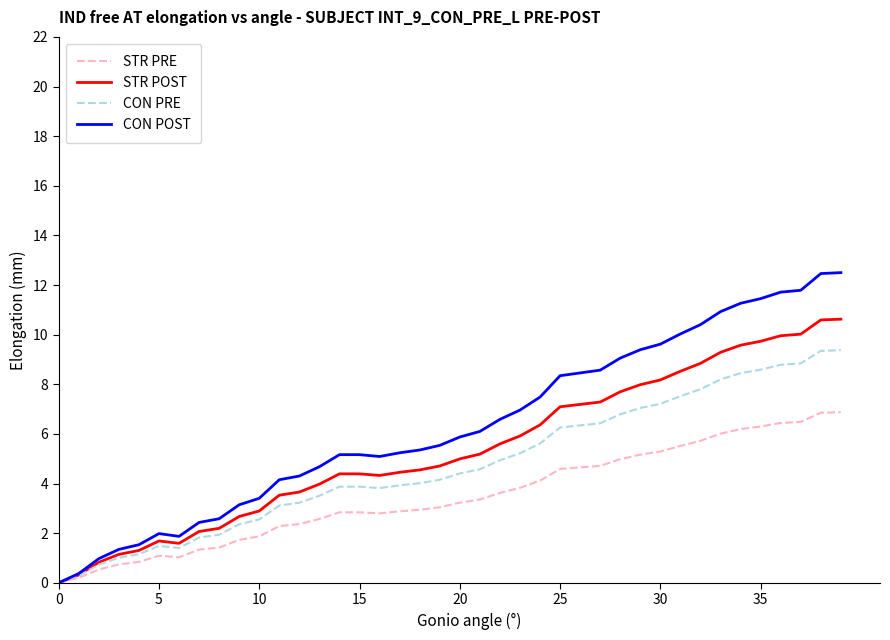

How many lines are shown in the chart?

4